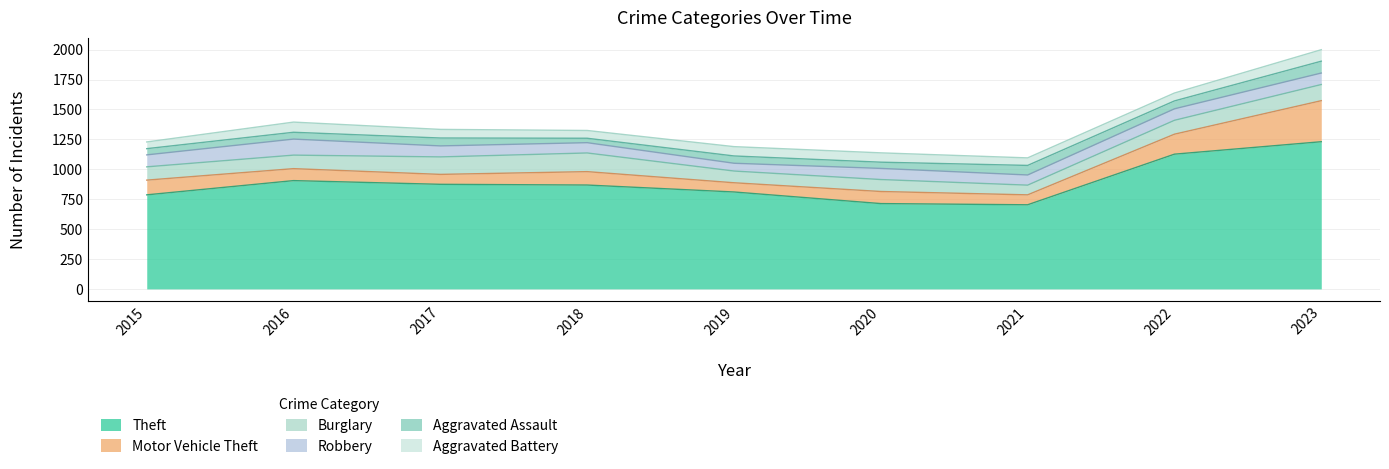

How many lines are shown in the chart?

6